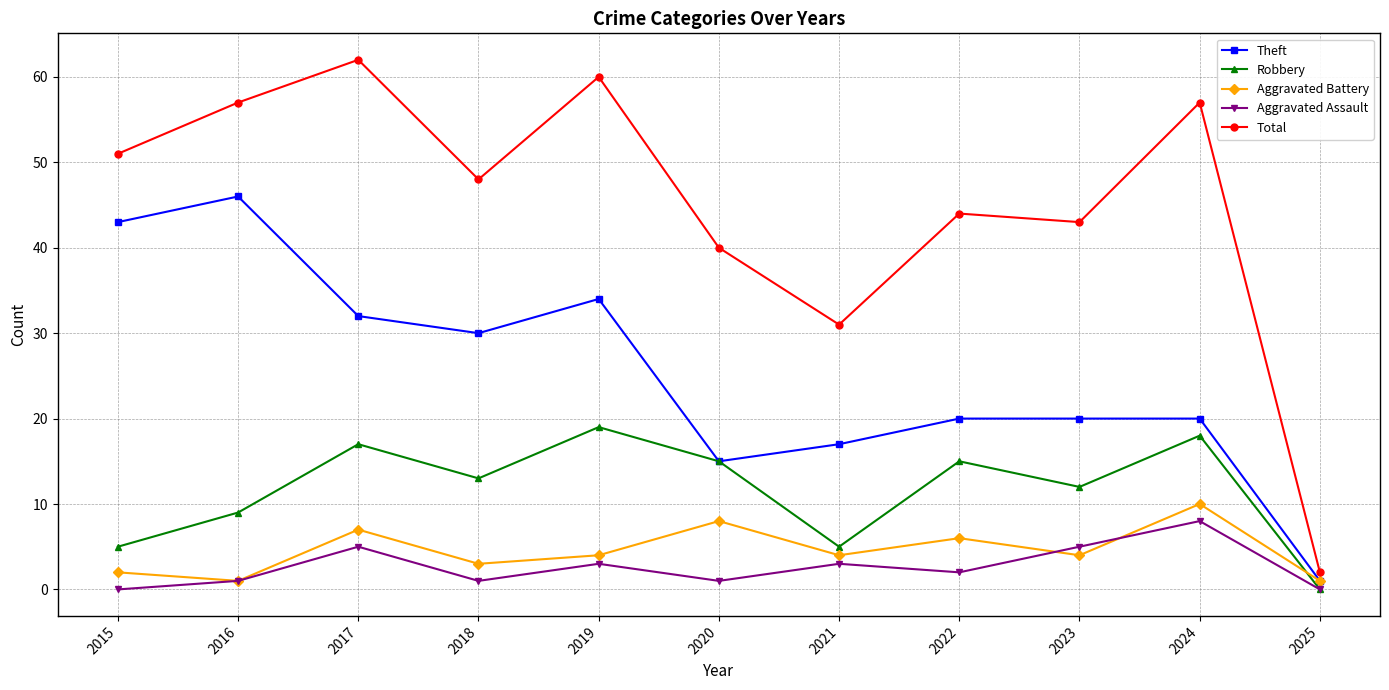

Rank the series at 2024 from lowest to highest value.

Aggravated Assault, Aggravated Battery, Robbery, Theft, Total